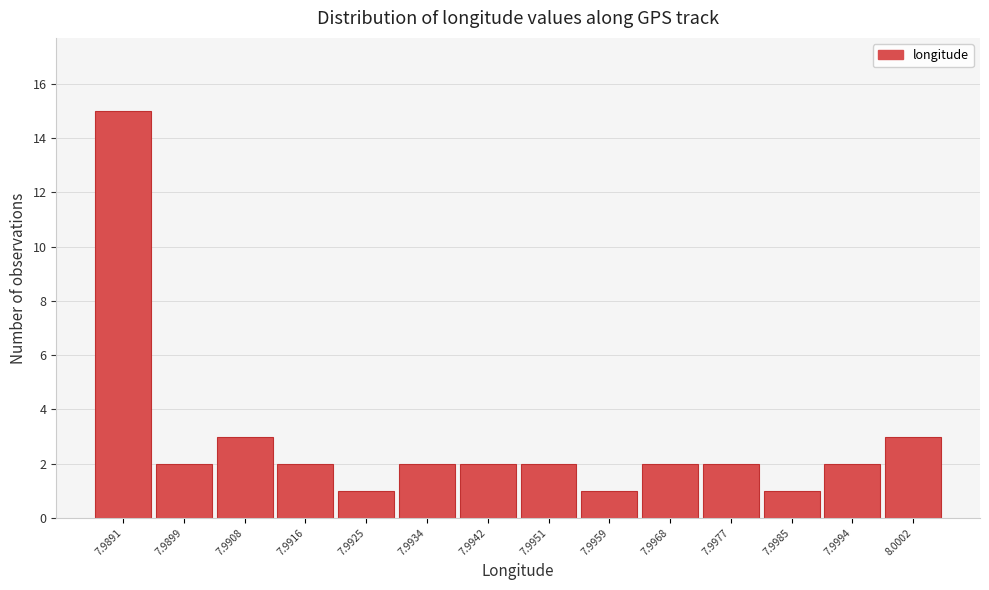

Reading right to left, extract all data points from this chart.

3	2	1	2	2	1	2	2	2	1	2	3	2	15